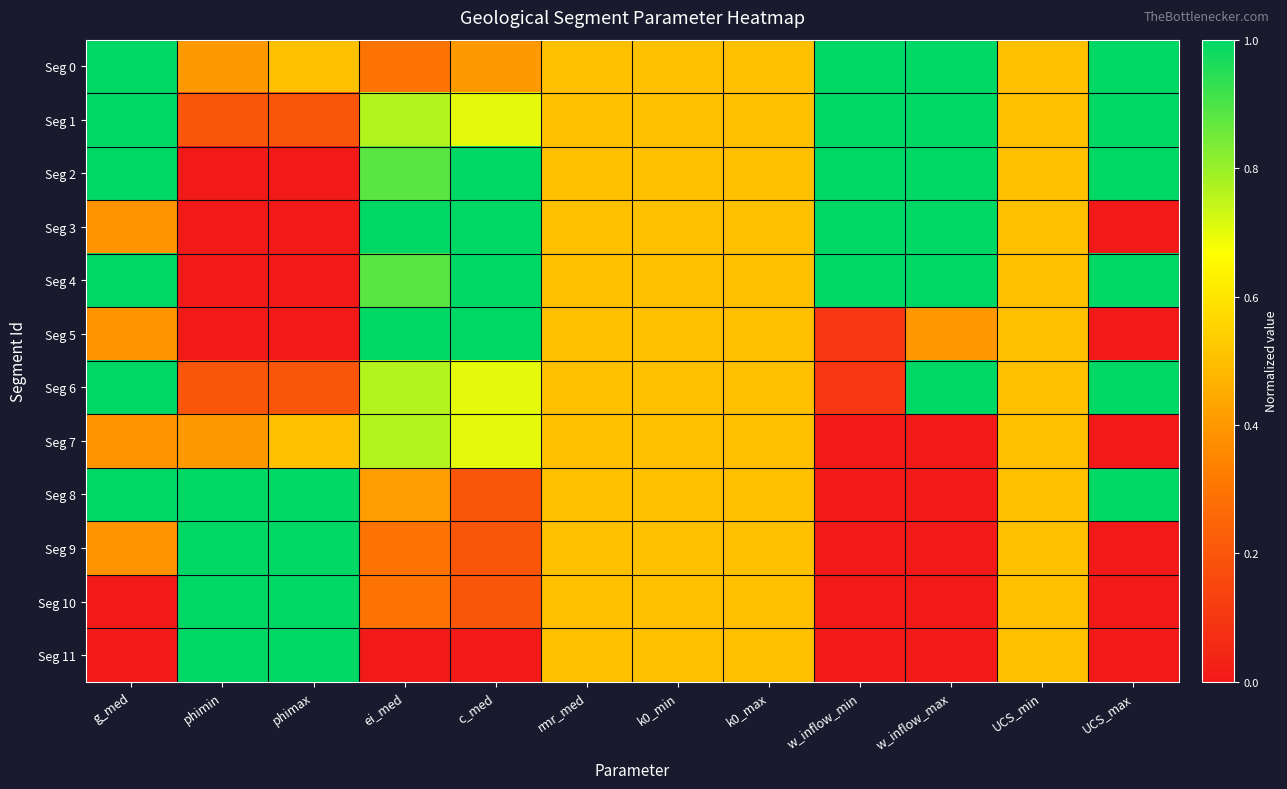

Reading left to right, what are all the values shown in this chart?

Seg 0: g_med=1.0	phimin=0.4	phimax=0.5	ei_med=0.3	c_med=0.4	rmr_med=0.5	k0_min=0.5	k0_max=0.5	w_inflow_min=1.0	w_inflow_max=1.0	UCS_min=0.5	UCS_max=1.0
Seg 1: g_med=1.0	phimin=0.2	phimax=0.2	ei_med=0.8	c_med=0.7	rmr_med=0.5	k0_min=0.5	k0_max=0.5	w_inflow_min=1.0	w_inflow_max=1.0	UCS_min=0.5	UCS_max=1.0
Seg 2: g_med=1.0	phimin=0.0	phimax=0.0	ei_med=0.9	c_med=1.0	rmr_med=0.5	k0_min=0.5	k0_max=0.5	w_inflow_min=1.0	w_inflow_max=1.0	UCS_min=0.5	UCS_max=1.0
Seg 3: g_med=0.4	phimin=0.0	phimax=0.0	ei_med=1.0	c_med=1.0	rmr_med=0.5	k0_min=0.5	k0_max=0.5	w_inflow_min=1.0	w_inflow_max=1.0	UCS_min=0.5	UCS_max=0.0
Seg 4: g_med=1.0	phimin=0.0	phimax=0.0	ei_med=0.9	c_med=1.0	rmr_med=0.5	k0_min=0.5	k0_max=0.5	w_inflow_min=1.0	w_inflow_max=1.0	UCS_min=0.5	UCS_max=1.0
Seg 5: g_med=0.4	phimin=0.0	phimax=0.0	ei_med=1.0	c_med=1.0	rmr_med=0.5	k0_min=0.5	k0_max=0.5	w_inflow_min=0.1	w_inflow_max=0.4	UCS_min=0.5	UCS_max=0.0
Seg 6: g_med=1.0	phimin=0.2	phimax=0.2	ei_med=0.8	c_med=0.7	rmr_med=0.5	k0_min=0.5	k0_max=0.5	w_inflow_min=0.1	w_inflow_max=1.0	UCS_min=0.5	UCS_max=1.0
Seg 7: g_med=0.4	phimin=0.4	phimax=0.5	ei_med=0.8	c_med=0.7	rmr_med=0.5	k0_min=0.5	k0_max=0.5	w_inflow_min=0.0	w_inflow_max=0.0	UCS_min=0.5	UCS_max=0.0
Seg 8: g_med=1.0	phimin=1.0	phimax=1.0	ei_med=0.4	c_med=0.2	rmr_med=0.5	k0_min=0.5	k0_max=0.5	w_inflow_min=0.0	w_inflow_max=0.0	UCS_min=0.5	UCS_max=1.0
Seg 9: g_med=0.4	phimin=1.0	phimax=1.0	ei_med=0.3	c_med=0.2	rmr_med=0.5	k0_min=0.5	k0_max=0.5	w_inflow_min=0.0	w_inflow_max=0.0	UCS_min=0.5	UCS_max=0.0
Seg 10: g_med=0.0	phimin=1.0	phimax=1.0	ei_med=0.3	c_med=0.2	rmr_med=0.5	k0_min=0.5	k0_max=0.5	w_inflow_min=0.0	w_inflow_max=0.0	UCS_min=0.5	UCS_max=0.0
Seg 11: g_med=0.0	phimin=1.0	phimax=1.0	ei_med=0.0	c_med=0.0	rmr_med=0.5	k0_min=0.5	k0_max=0.5	w_inflow_min=0.0	w_inflow_max=0.0	UCS_min=0.5	UCS_max=0.0